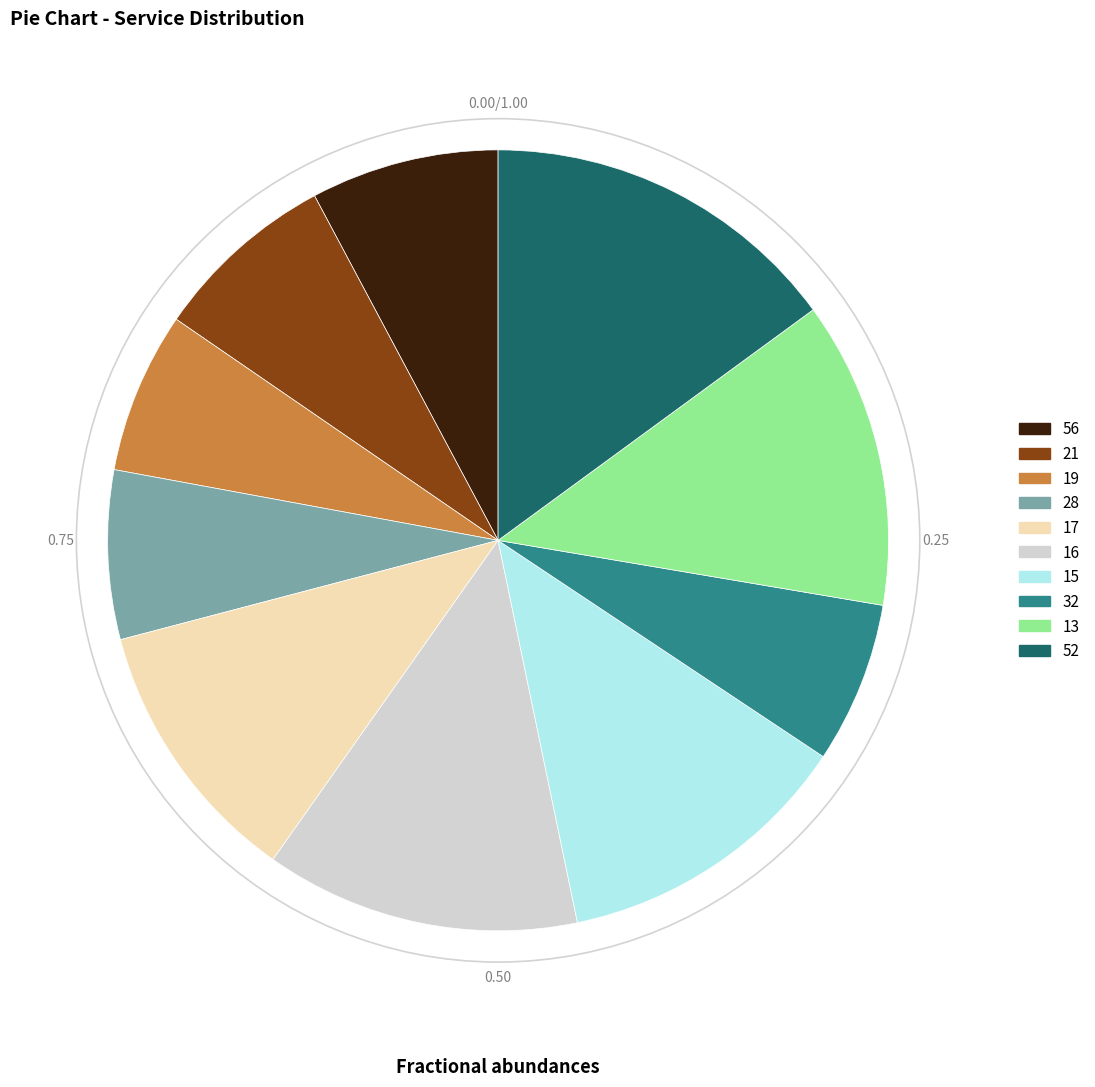

Which slice is the largest?

52